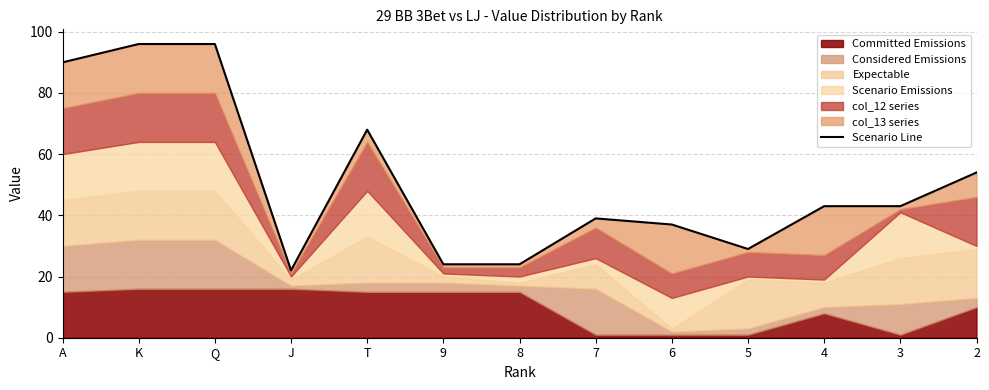

What is the difference between the maximum and minimum values?

74